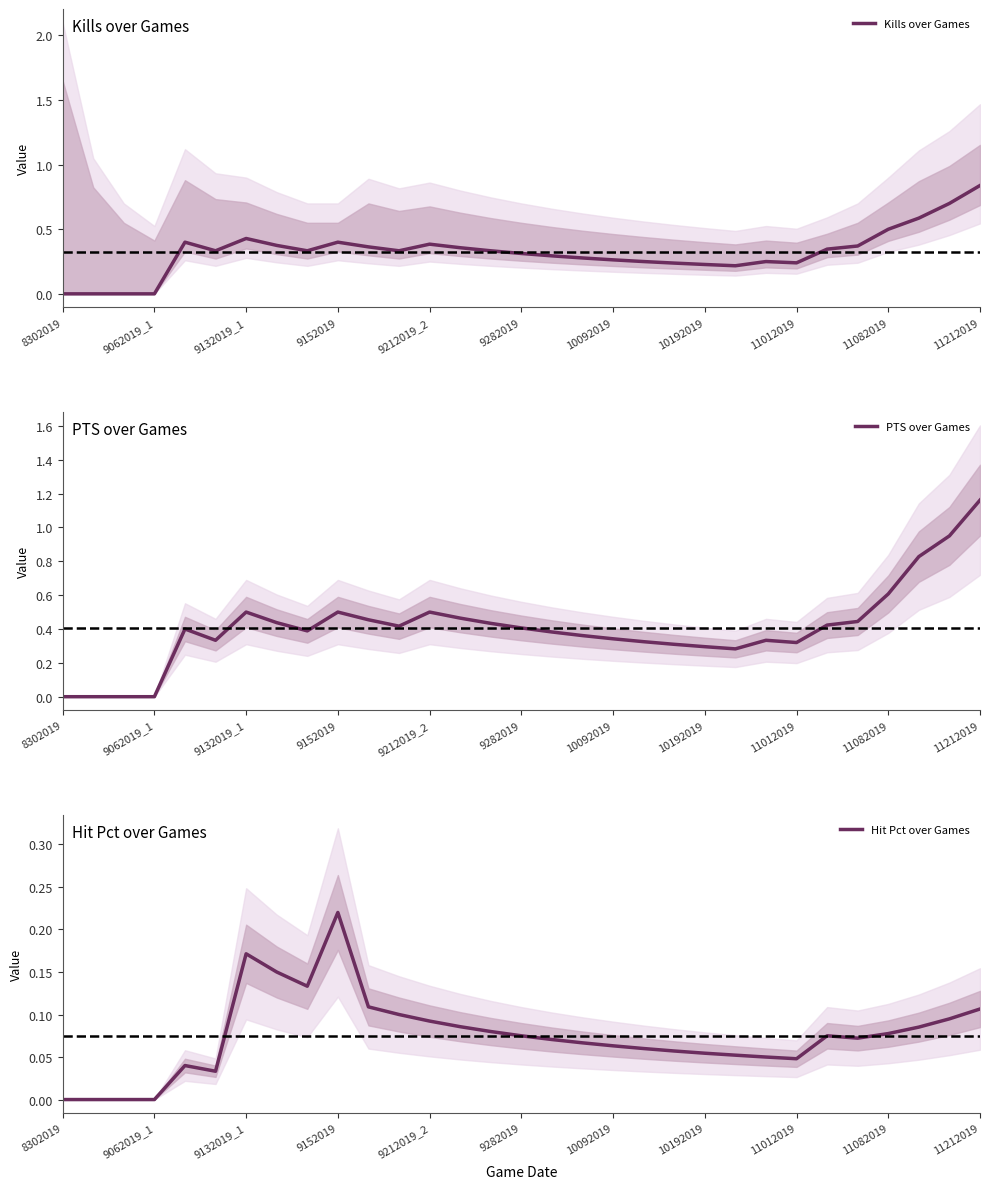

What are all the series names shown in the legend?

Kills over Games, PTS over Games, Hit Pct over Games